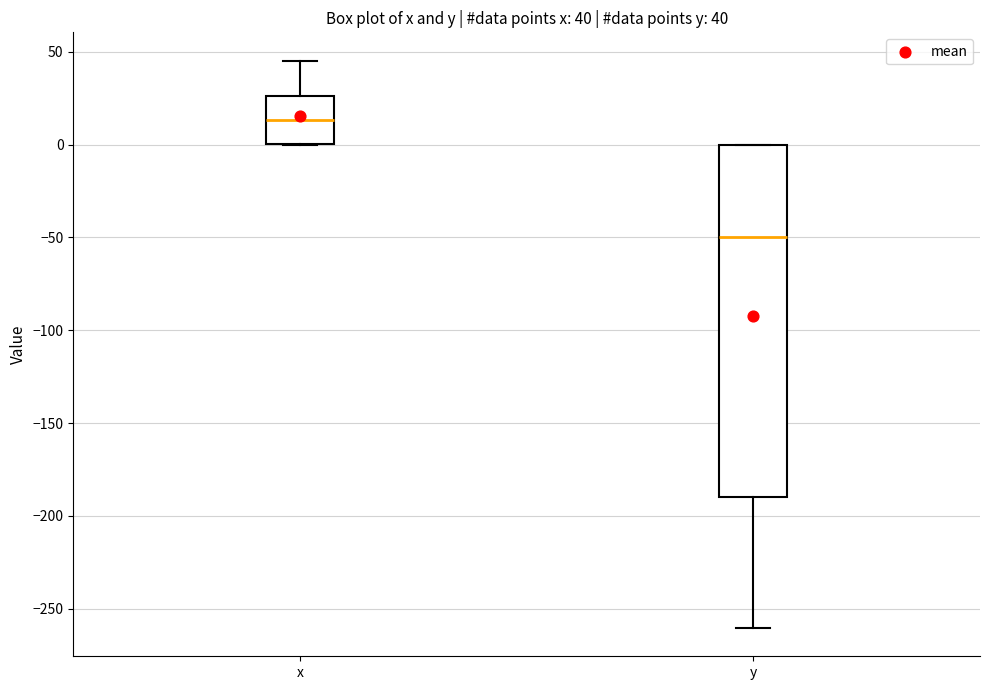

Comparing the boxes themselves (not the whiskers), which one is the tallest?

y